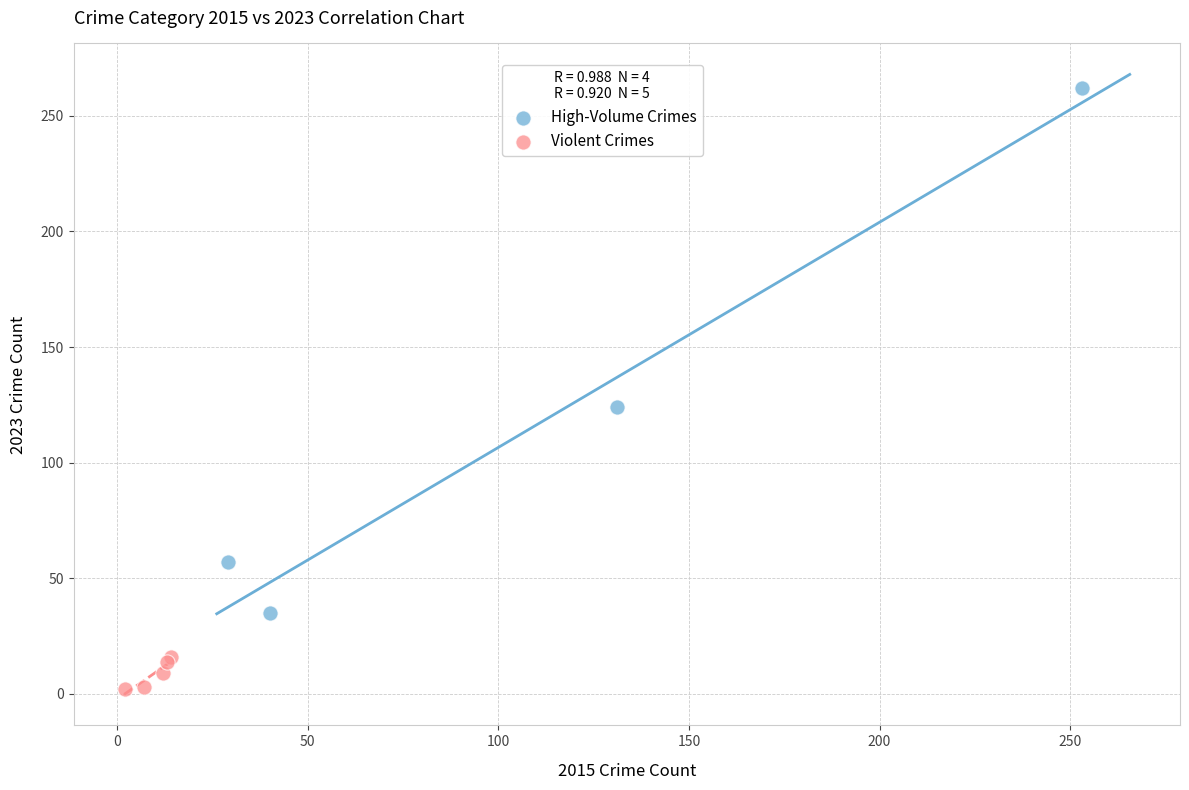

What are all the series names shown in the legend?

High-Volume Crimes, Violent Crimes